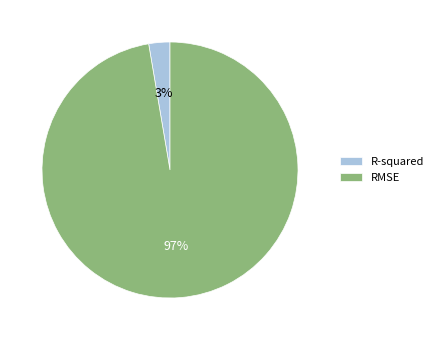

Which category has the biggest portion of the pie?

RMSE